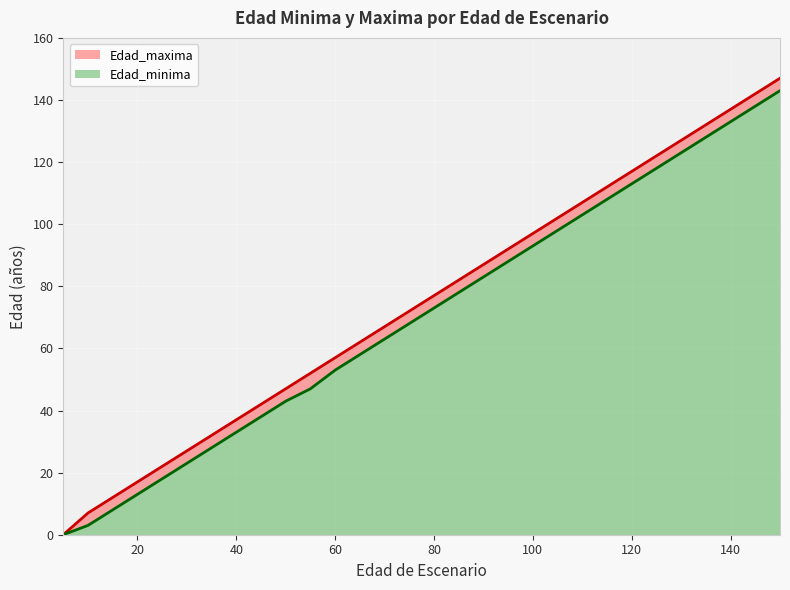

Is the value of Edad_maxima at 130 greater than the value of Edad_minima at 145?

No